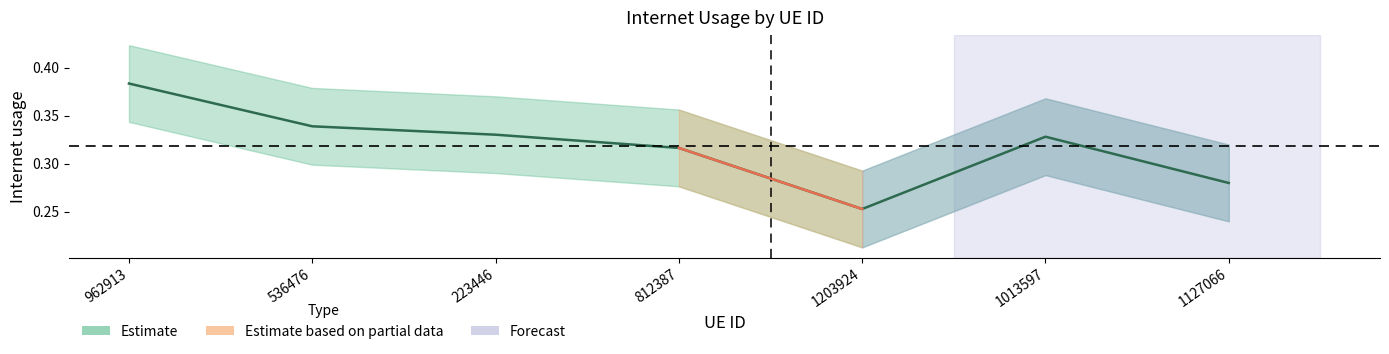

The value at 536476 is 0.3. True or false?

True